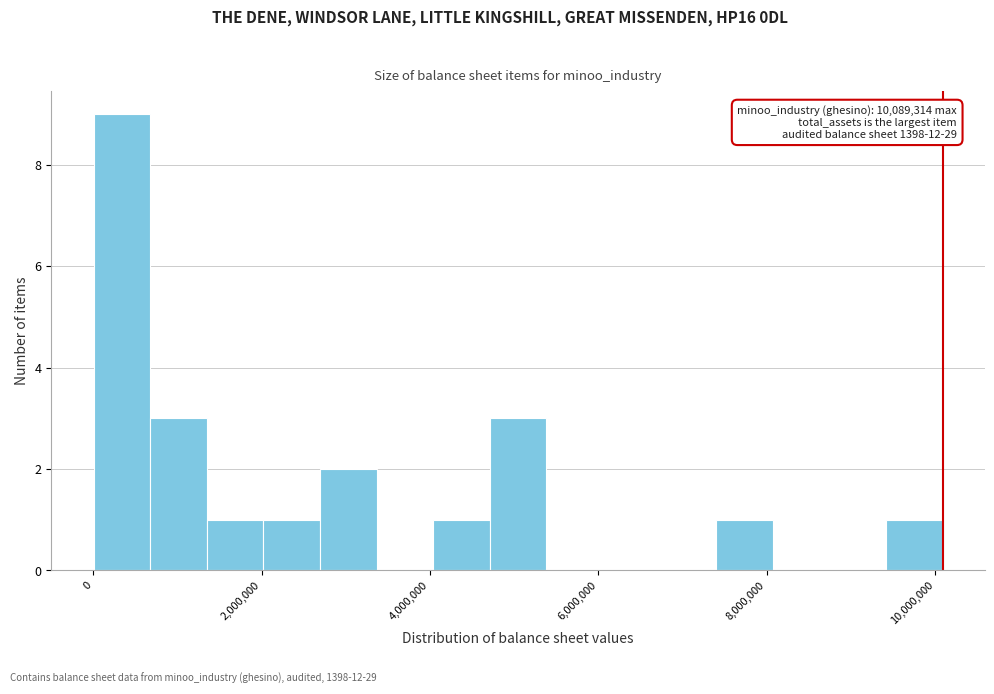

Around what value on the x-axis is the tallest bar? Give the approximate position of its centre, as read against the axis.

400000